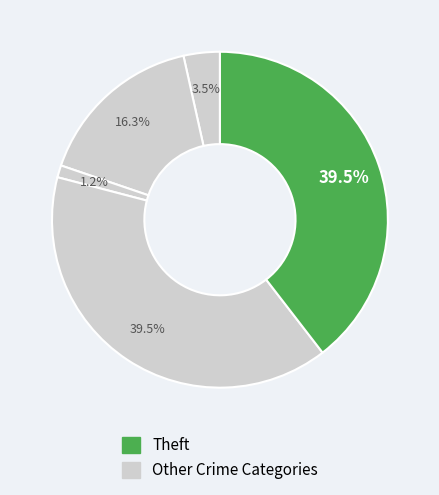

How many segments does this pie chart have?

5